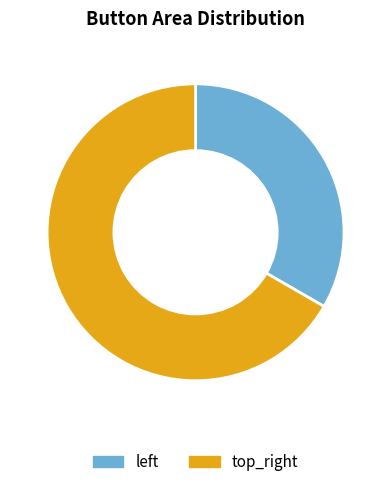

Is it true that top_right is 67% of the pie?

True